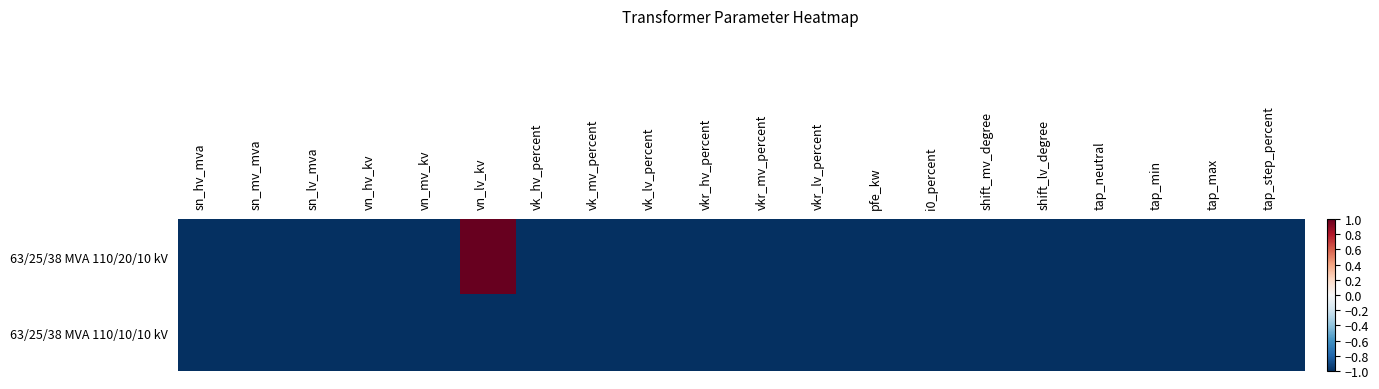

What is the total value across all series at vn_hv_kv?

-2